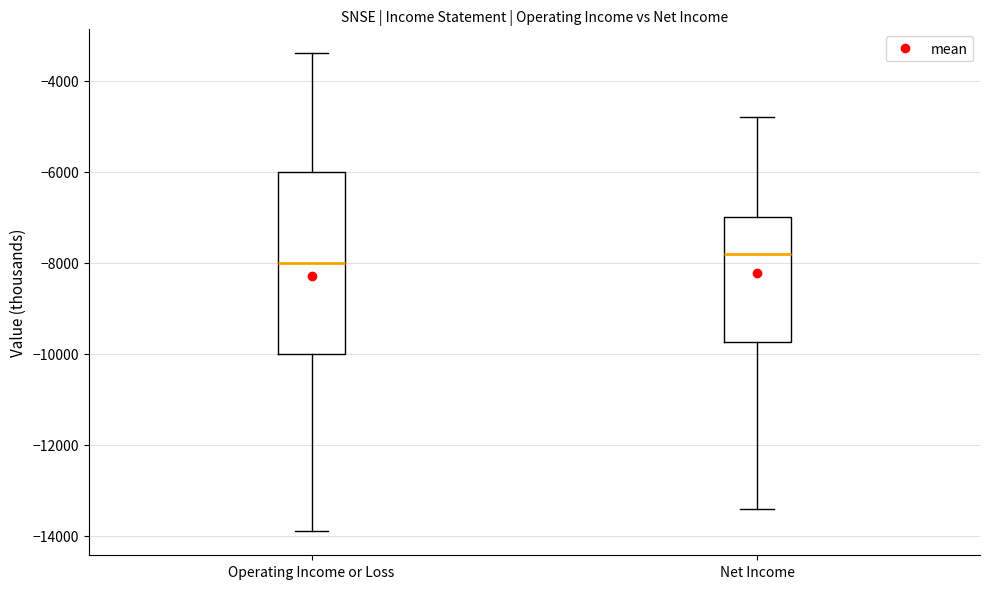

Reading left to right, transcribe this box plot: for each box, give where its median line is, the range the box spans, and where its two whiskers end, as read against the y-axis. The values are not printed on the chart, so give them approximately, as read against the axis.

Operating Income or Loss: median -8000, box -10000 to -6000, whiskers -13800 to -3400
Net Income: median -7800, box -9800 to -7000, whiskers -13400 to -4800